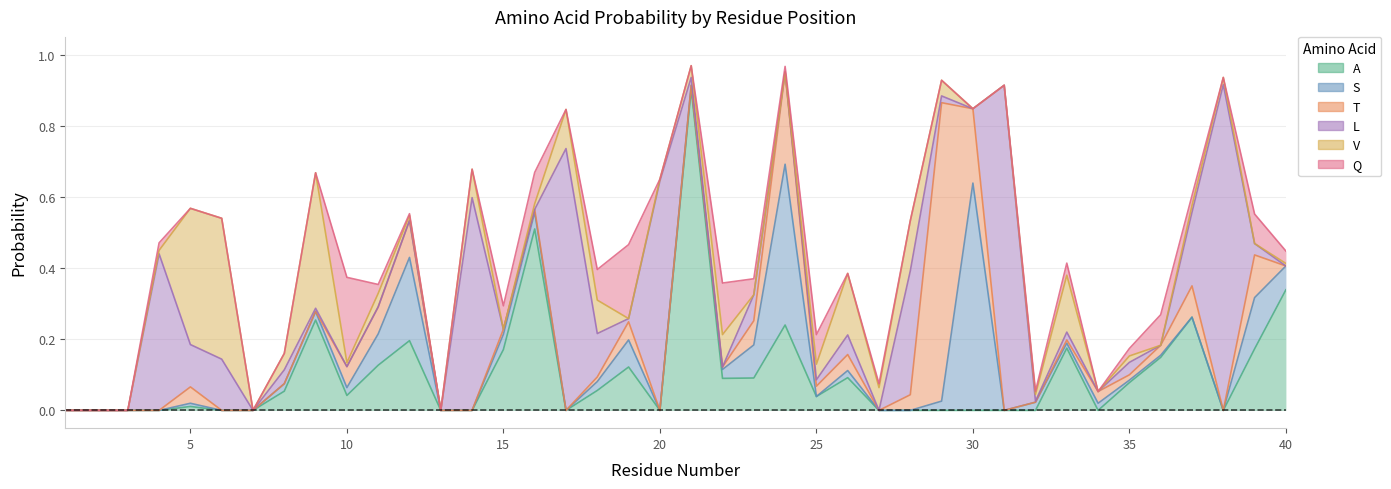

True or false: A has a value of 0.0 at 29.

True